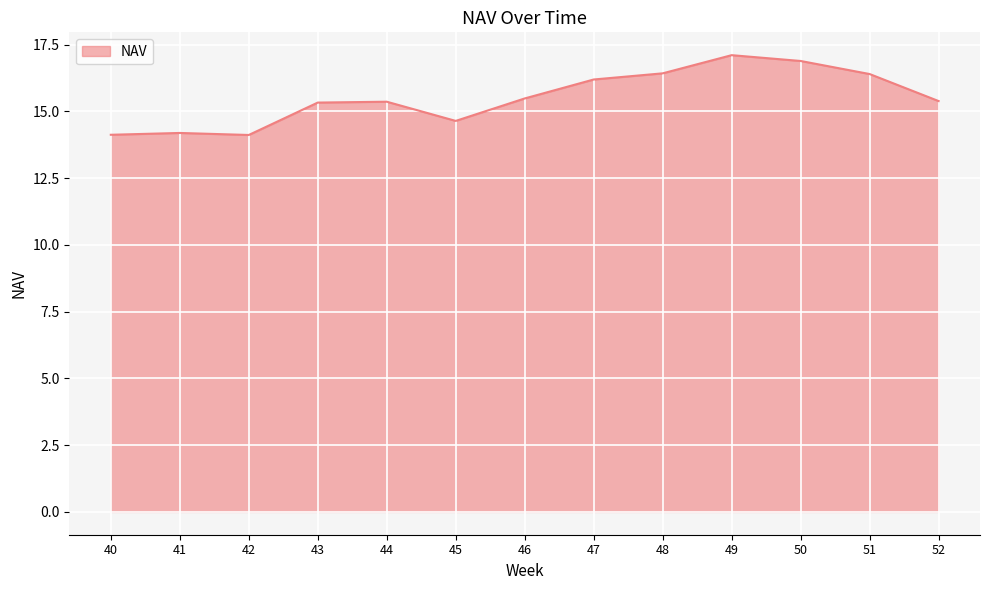

What is the smallest value displayed?

14.1